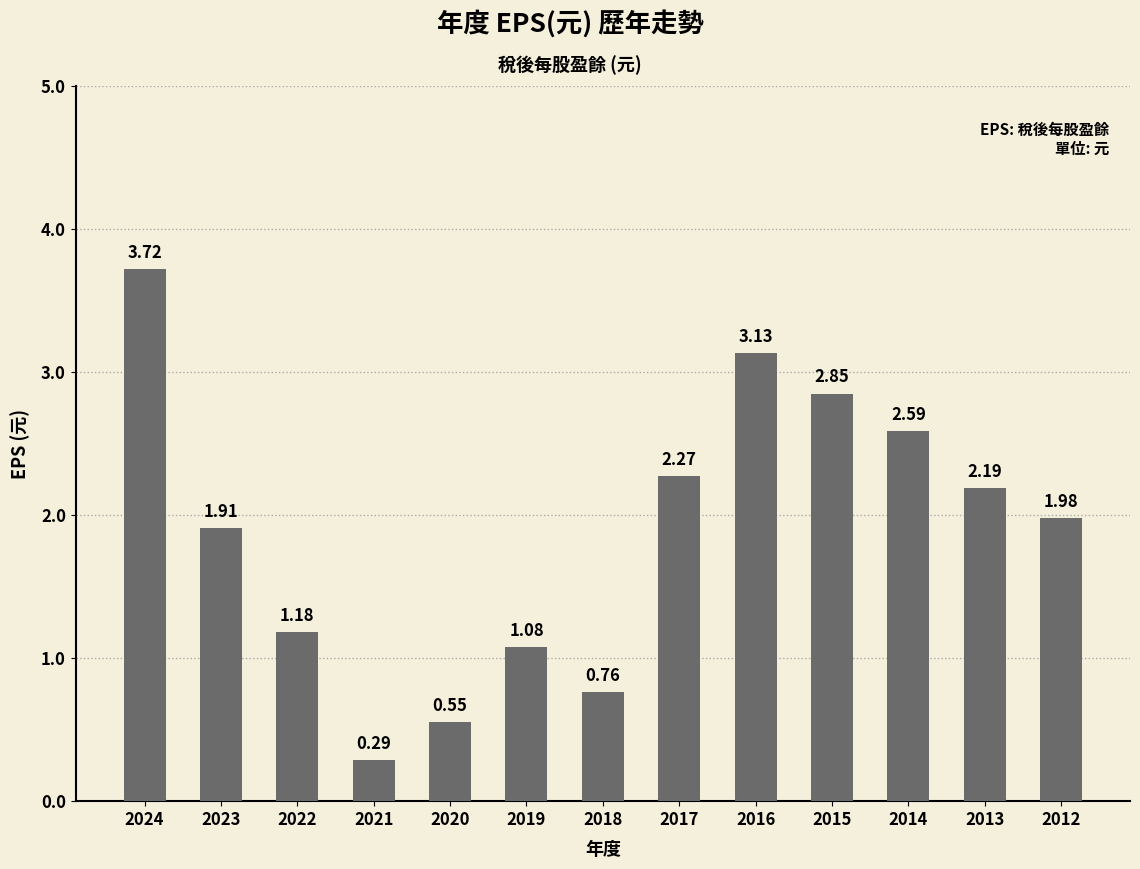

What is the difference between the second highest and minimum values?

2.8